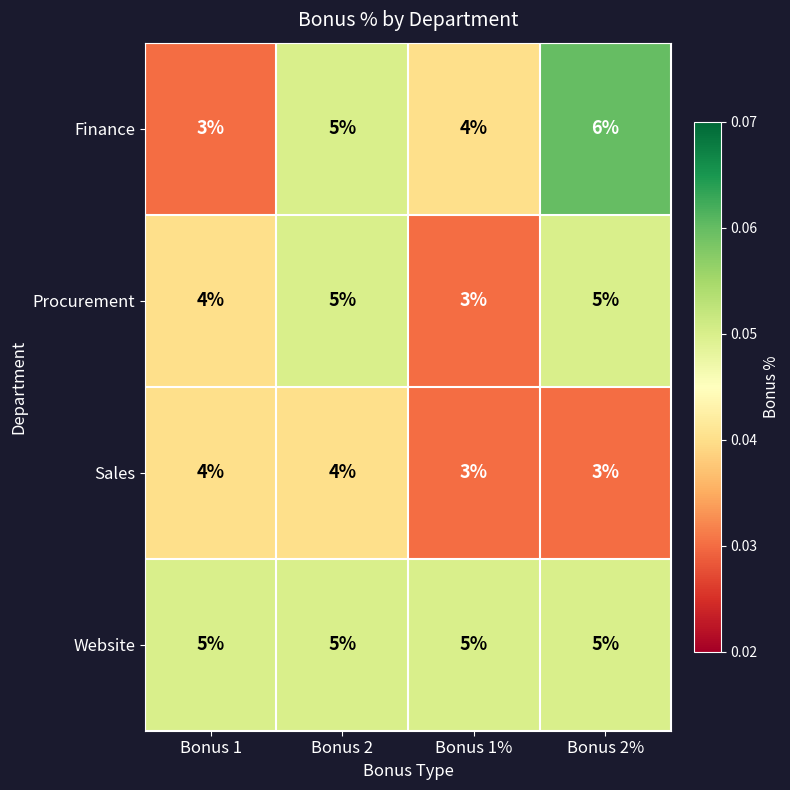

What is the total value across all series at Bonus 2?

19